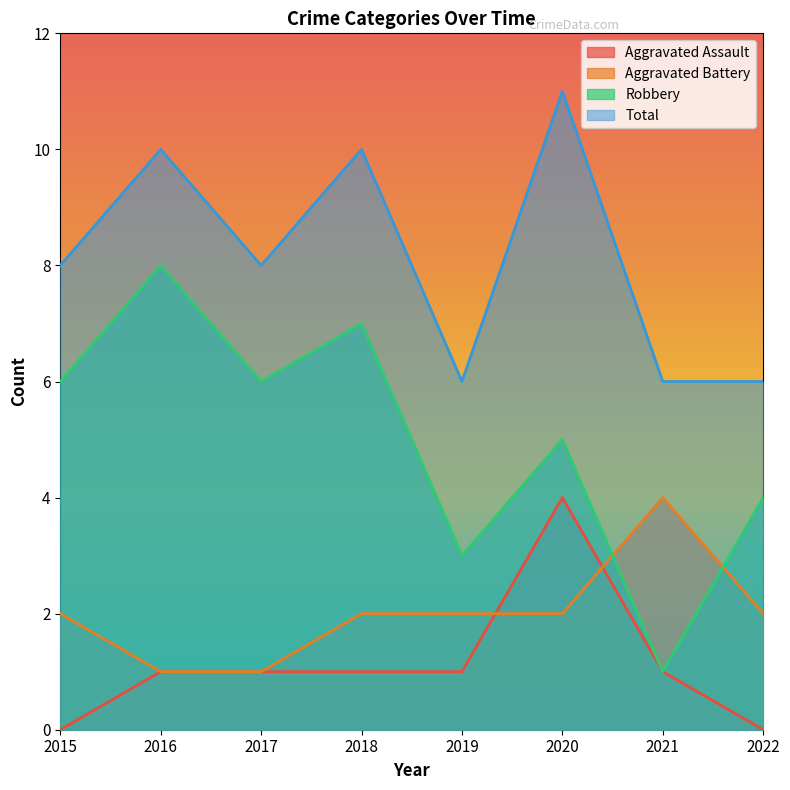

Which series has the widest spread of values?

Robbery